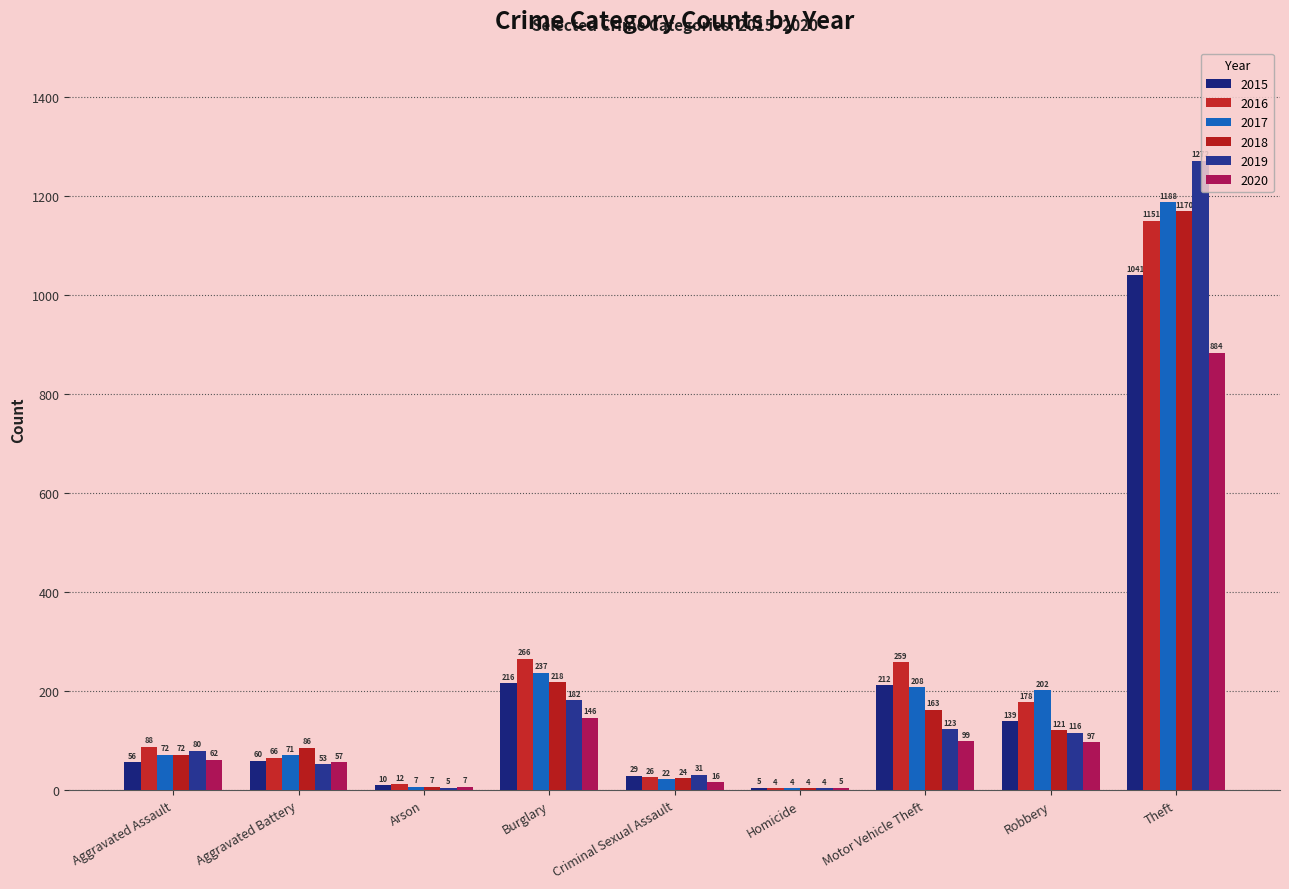

What is the difference between the second highest and second lowest values in the 2016 series?

254